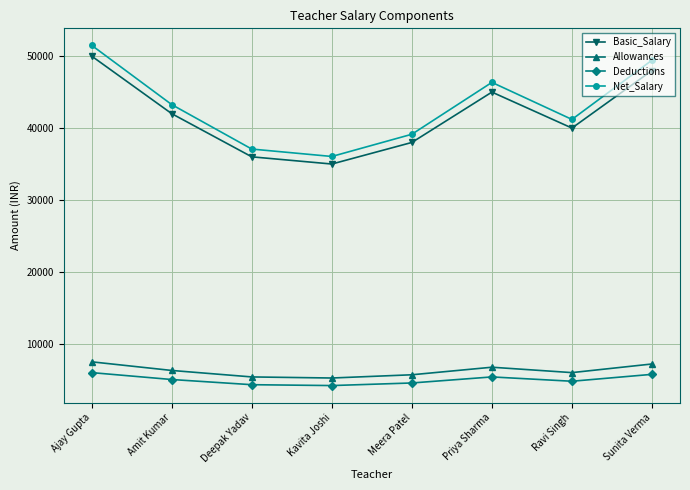

True or false: Net_Salary has a value of 24352 at Deepak Yadav.

False